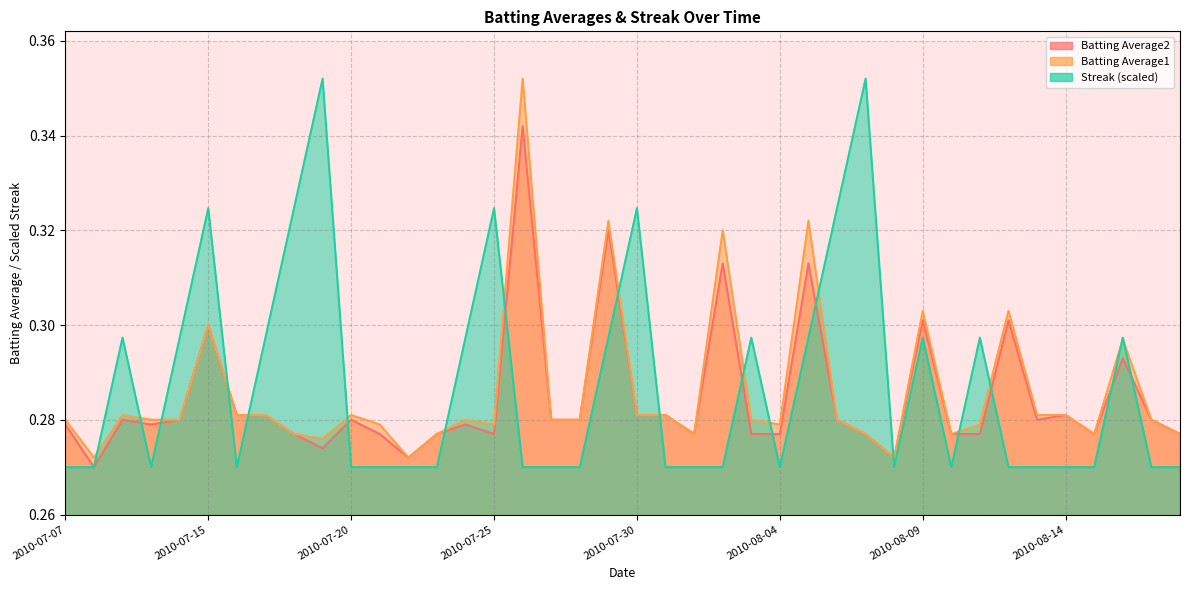

True or false: Batting Average1 and Streak cross at least once.

True